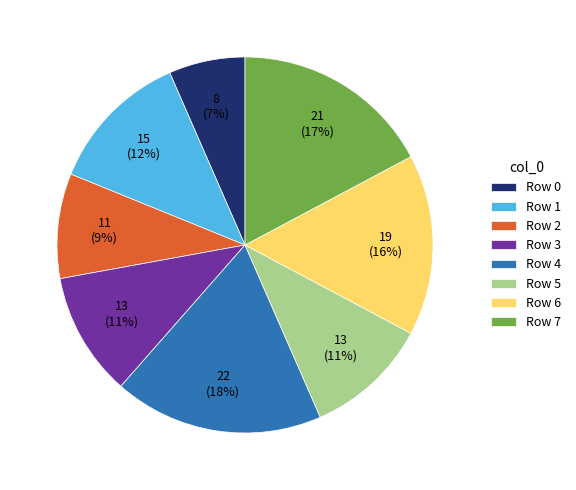

What percentage is the Row 2 slice, to the nearest percent?

9%